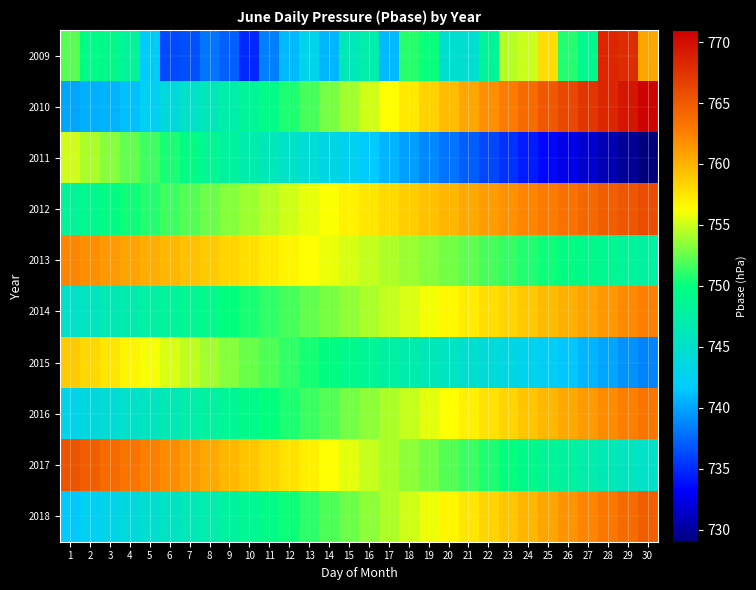

Reading right to left, extract all data points from this chart.

2009: 30=760.7	29=768.0	28=768.5	27=749.0	26=750.8	25=757.9	24=754.9	23=754.4	22=748.4	21=744.6	20=744.7	19=750.2	18=750.9	17=740.9	16=747.1	15=746.4	14=740.8	13=743.0	12=740.9	11=738.5	10=734.9	9=737.2	8=738.0	7=736.5	6=736.3	5=741.8	4=748.3	3=749.3	2=749.5	1=752.1
2010: 30=770.7	29=769.6	28=768.5	27=767.3	26=766.2	25=765.1	24=764.0	23=762.9	22=761.8	21=760.7	20=759.6	19=758.5	18=757.3	17=756.2	16=755.1	15=754.0	14=752.9	13=751.8	12=750.7	11=749.6	10=748.5	9=747.3	8=746.2	7=745.1	6=743.9	5=742.3	4=741.2	3=740.6	2=740.5	1=740.0
2011: 30=729.0	29=729.9	28=730.8	27=731.7	26=732.6	25=733.5	24=734.4	23=735.3	22=736.2	21=737.1	20=738.0	19=738.9	18=739.8	17=740.7	16=741.6	15=742.5	14=743.4	13=744.3	12=745.2	11=746.1	10=747.0	9=747.9	8=748.8	7=749.7	6=750.6	5=751.5	4=752.4	3=753.3	2=754.2	1=755.1
2012: 30=765.9	29=765.3	28=764.7	27=764.1	26=763.5	25=762.9	24=762.3	23=761.7	22=761.1	21=760.5	20=759.9	19=759.3	18=758.7	17=758.1	16=757.5	15=756.9	14=756.3	13=755.7	12=755.1	11=754.5	10=753.9	9=753.3	8=752.7	7=752.1	6=751.5	5=750.9	4=750.3	3=749.7	2=749.1	1=748.5
2013: 30=747.8	29=748.3	28=748.8	27=749.3	26=749.8	25=750.3	24=750.8	23=751.3	22=751.8	21=752.3	20=752.8	19=753.3	18=753.8	17=754.3	16=754.8	15=755.3	14=755.8	13=756.3	12=756.8	11=757.3	10=757.8	9=758.3	8=758.8	7=759.3	6=759.8	5=760.3	4=760.8	3=761.3	2=761.8	1=762.3
2014: 30=762.6	29=762.0	28=761.4	27=760.8	26=760.2	25=759.6	24=759.0	23=758.4	22=757.8	21=757.2	20=756.6	19=756.0	18=755.4	17=754.8	16=754.2	15=753.6	14=753.0	13=752.4	12=751.8	11=751.2	10=750.6	9=750.0	8=749.4	7=748.8	6=748.2	5=747.6	4=747.0	3=746.4	2=745.8	1=745.2
2015: 30=738.6	29=739.3	28=740.0	27=740.7	26=741.4	25=742.1	24=742.8	23=743.5	22=744.2	21=744.9	20=745.6	19=746.3	18=747.0	17=747.7	16=748.4	15=749.1	14=749.8	13=750.5	12=751.2	11=751.9	10=752.6	9=753.3	8=754.0	7=754.7	6=755.4	5=756.1	4=756.8	3=757.5	2=758.2	1=758.9
2016: 30=763.3	29=762.6	28=761.9	27=761.2	26=760.5	25=759.8	24=759.1	23=758.4	22=757.7	21=757.0	20=756.3	19=755.6	18=754.9	17=754.2	16=753.5	15=752.8	14=752.1	13=751.4	12=750.7	11=750.0	10=749.3	9=748.6	8=747.9	7=747.2	6=746.5	5=745.8	4=745.1	3=744.4	2=743.7	1=743.0
2017: 30=745.1	29=745.8	28=746.5	27=747.2	26=747.9	25=748.6	24=749.3	23=750.0	22=750.7	21=751.4	20=752.1	19=752.8	18=753.5	17=754.2	16=754.9	15=755.6	14=756.3	13=757.0	12=757.7	11=758.4	10=759.1	9=759.8	8=760.5	7=761.2	6=761.9	5=762.6	4=763.3	3=764.0	2=764.7	1=765.4
2018: 30=764.7	29=763.9	28=763.1	27=762.3	26=761.5	25=760.7	24=759.9	23=759.1	22=758.3	21=757.5	20=756.7	19=755.9	18=755.1	17=754.3	16=753.5	15=752.7	14=751.9	13=751.1	12=750.3	11=749.5	10=748.7	9=747.9	8=747.1	7=746.3	6=745.5	5=744.7	4=743.9	3=743.1	2=742.3	1=741.5